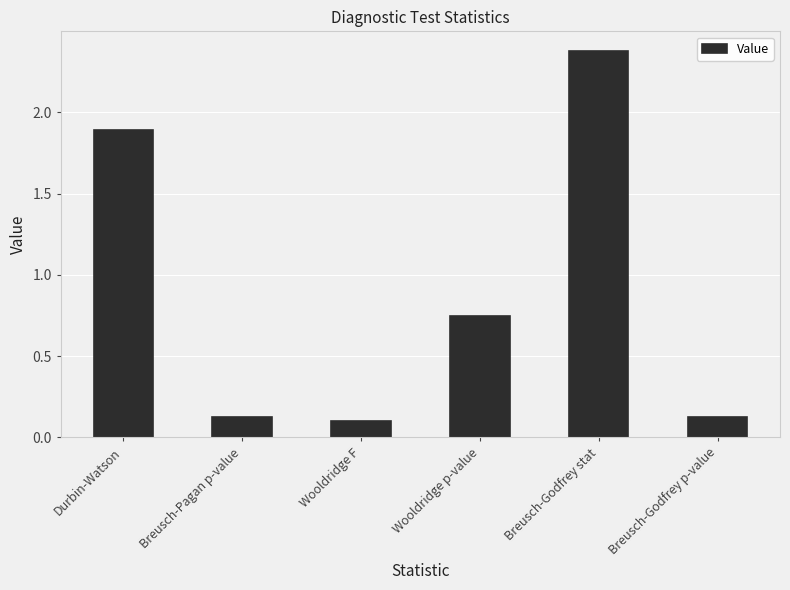

What value does the data have at Wooldridge F?

0.1